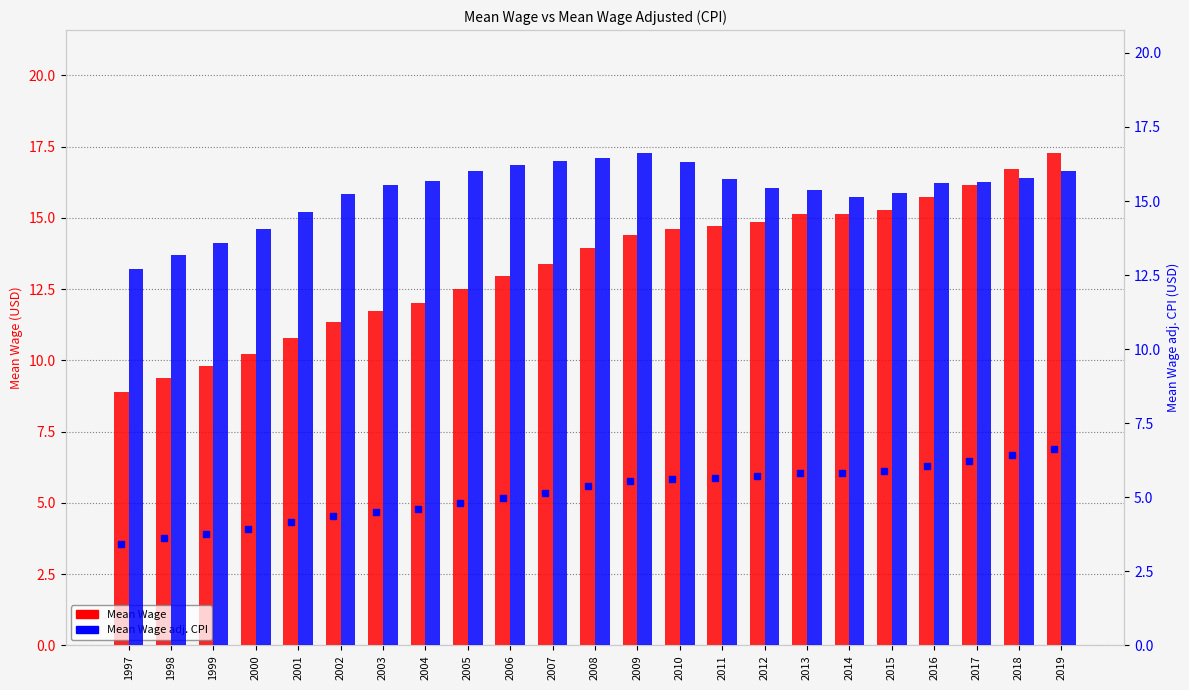

At how many categories does at least one series exceed 12?

23